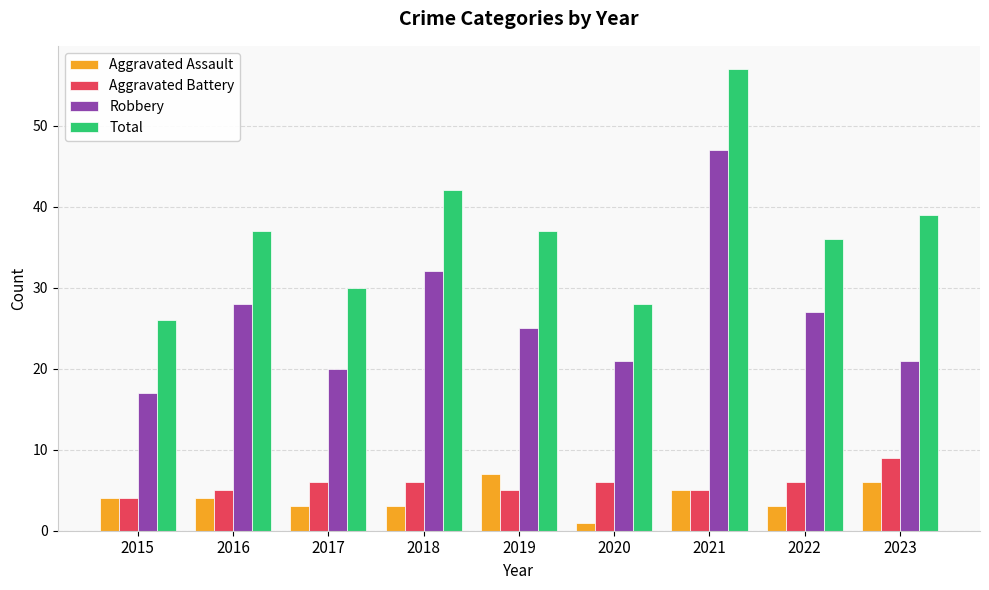

Which series changed the most between 2015 and 2018?

Total